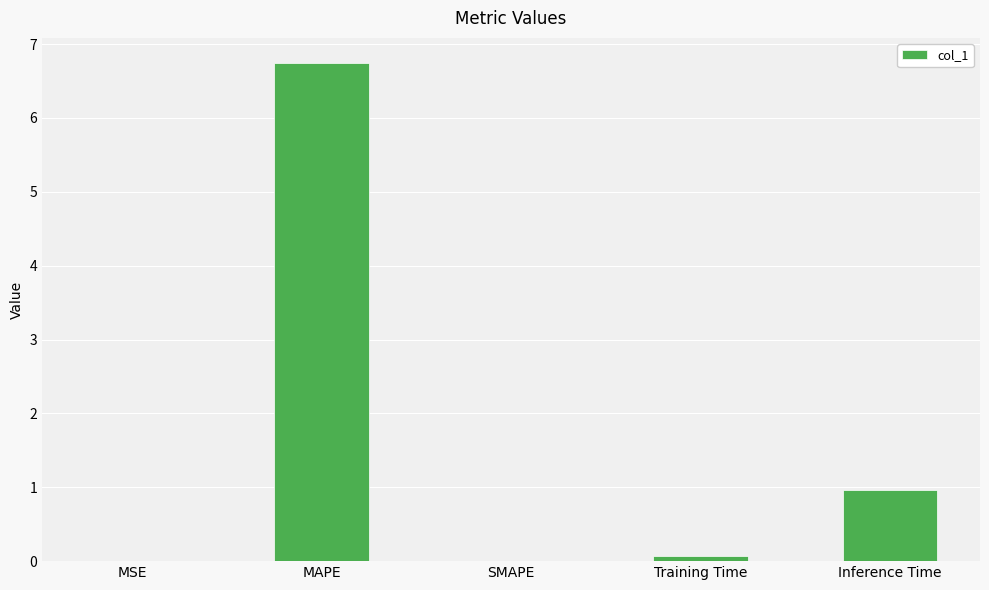

Is it true that the value at Inference Time is 0.4?

False